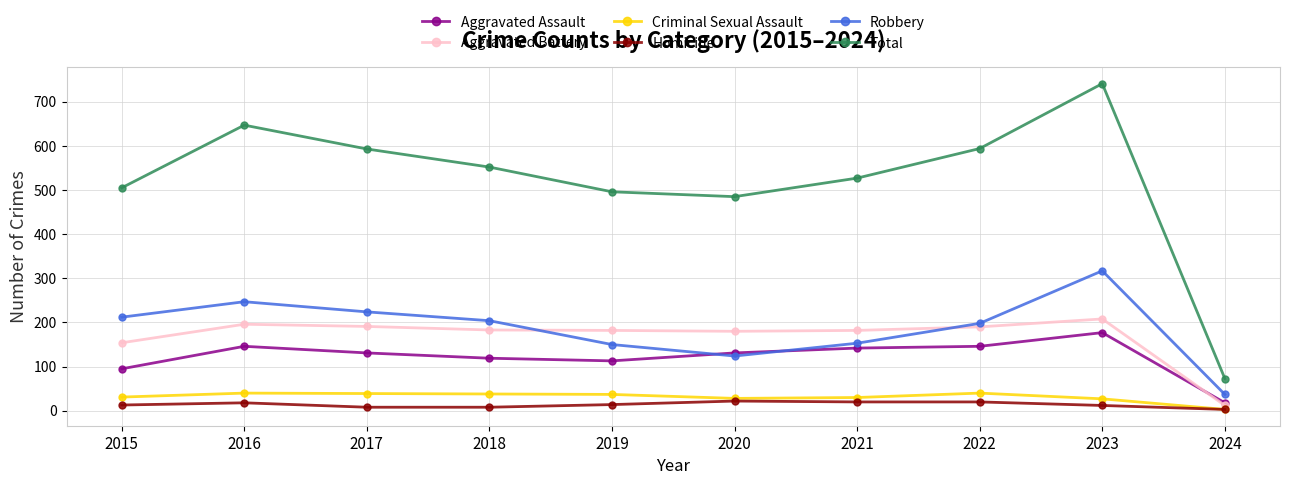

Between 2023 and 2024, which series saw the biggest shift?

Total